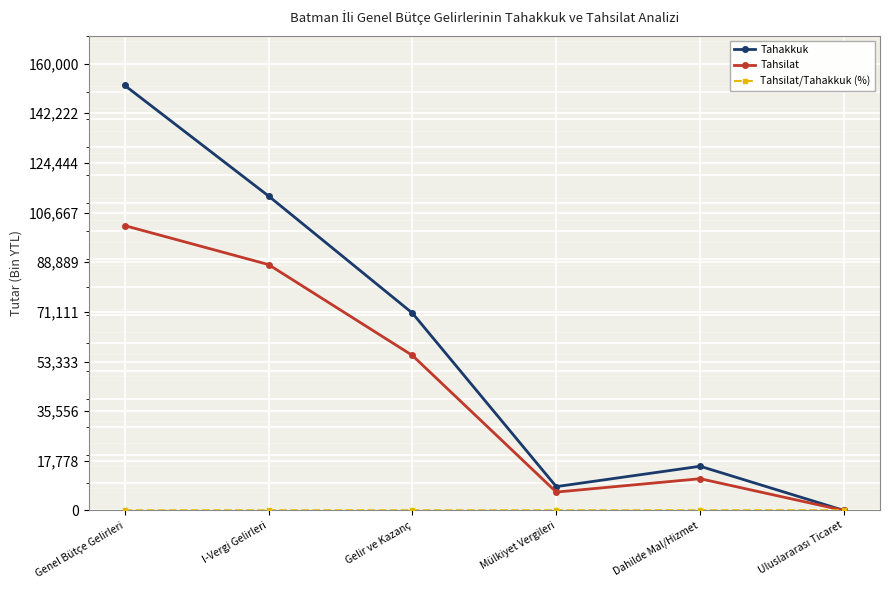

Is it true that Tahakkuk equals 266713.9 at Genel Bütçe Gelirleri?

False